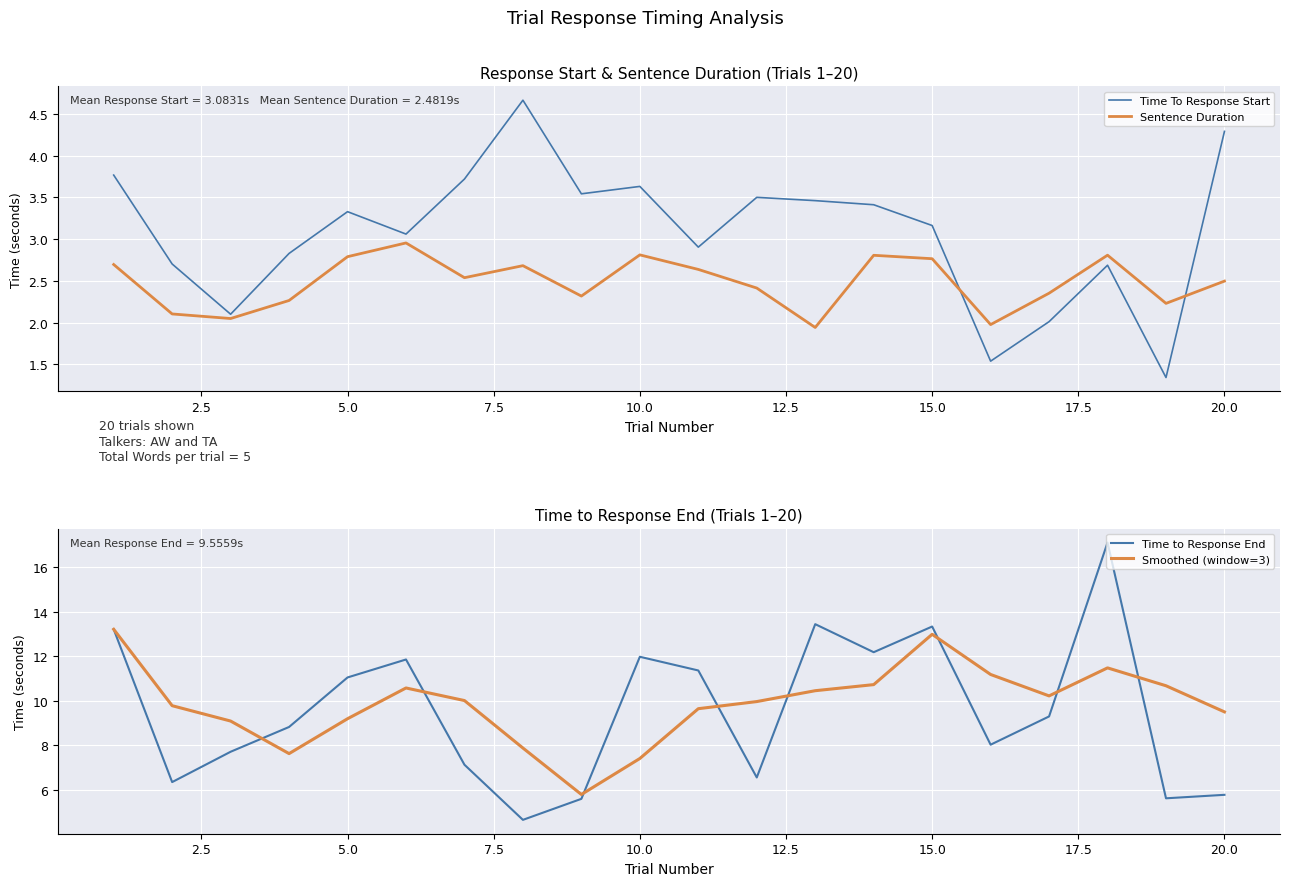

Which series ends up on top after the final intersection of Sentence Duration and Time To Response Start?

Time To Response Start